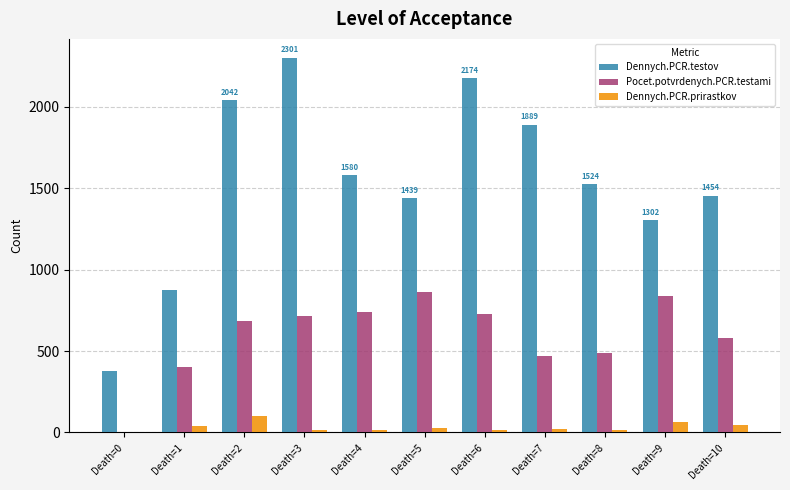

How many groups of bars are there?

11